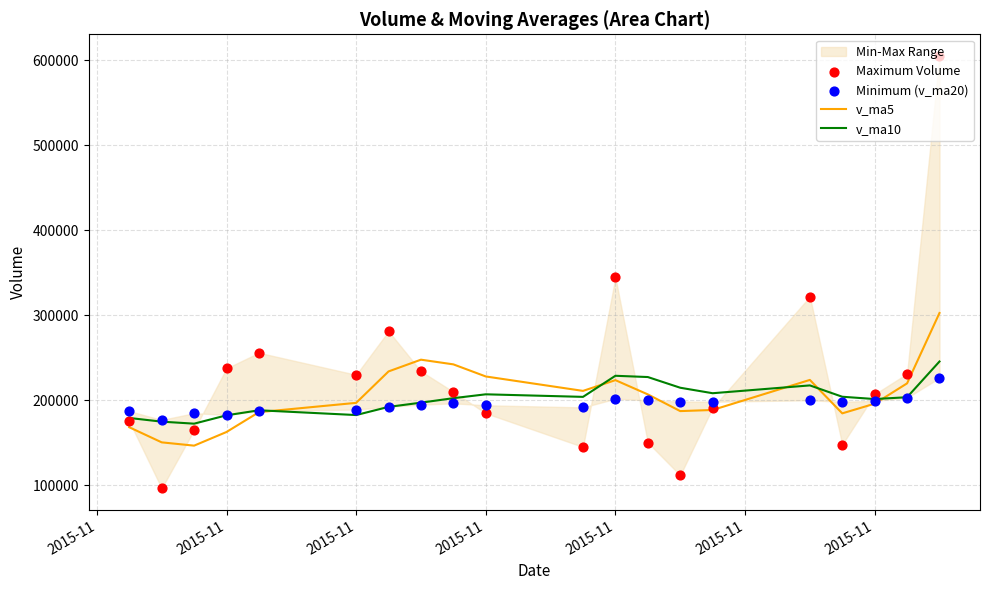

Is the value of v_ma5 at 12 greater than the value of Minimum (v_ma20) at 7?

Yes